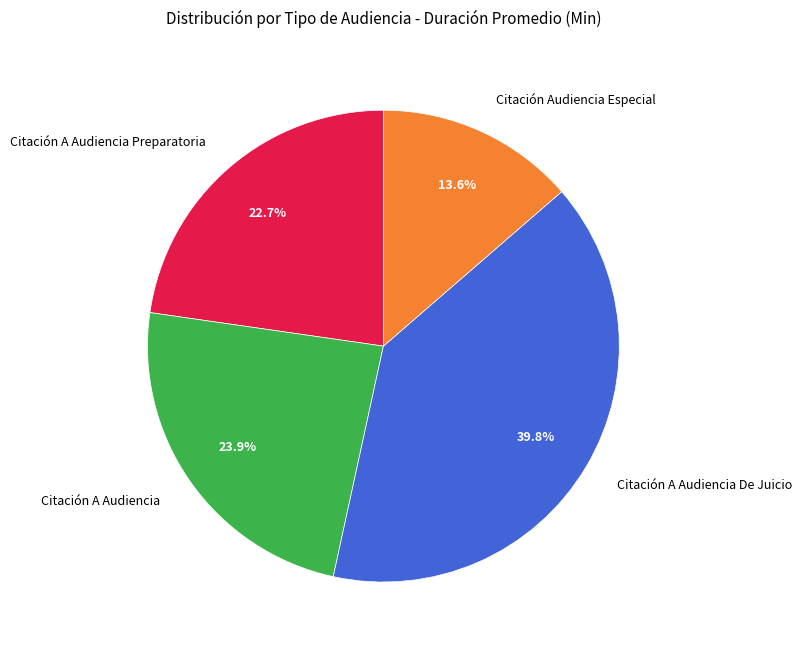

To the nearest percent, what is the average slice percentage?

25%